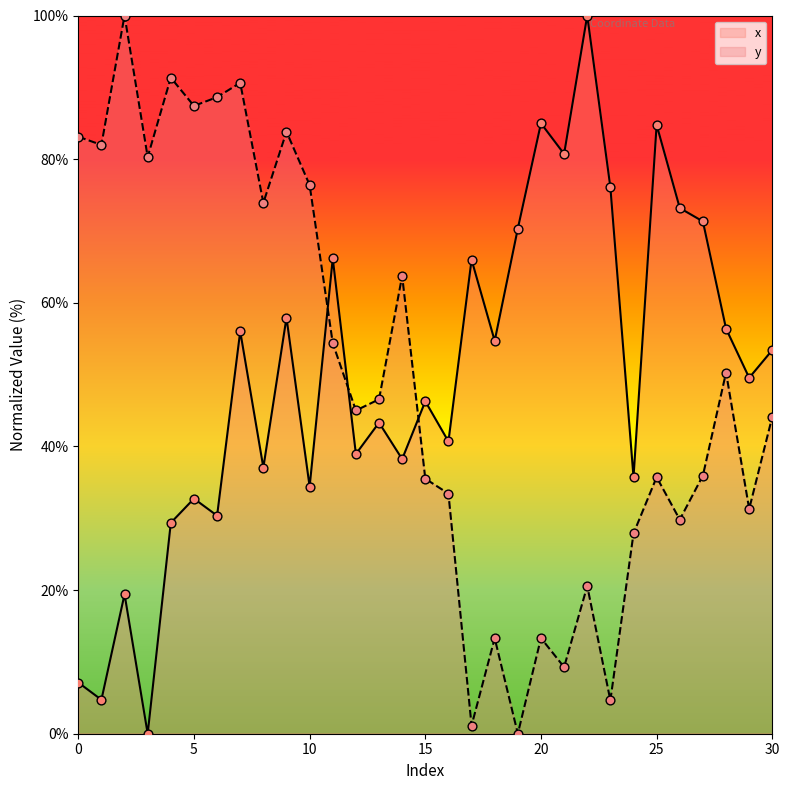

Which series has the largest total across all categories?

x